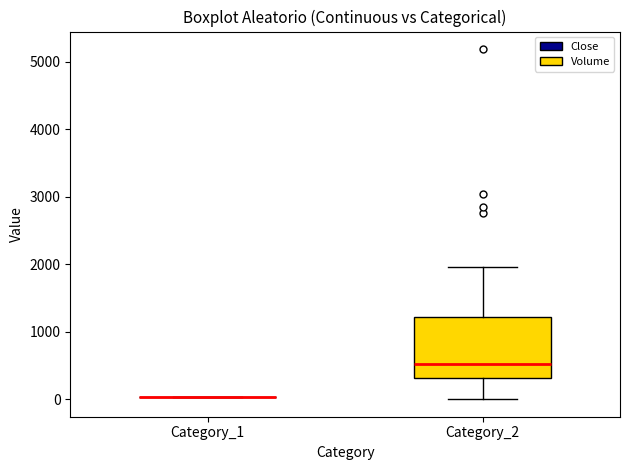

Reading left to right, transcribe this box plot: for each box, give where its median line is, the range the box spans, and where its two whiskers end, as read against the y-axis. The values are not printed on the chart, so give them approximately, as read against the axis.

Category_1: box collapsed to a line at 0, whiskers 0 to 0
Category_2: median 500, box 300 to 1200, whiskers 0 to 2000